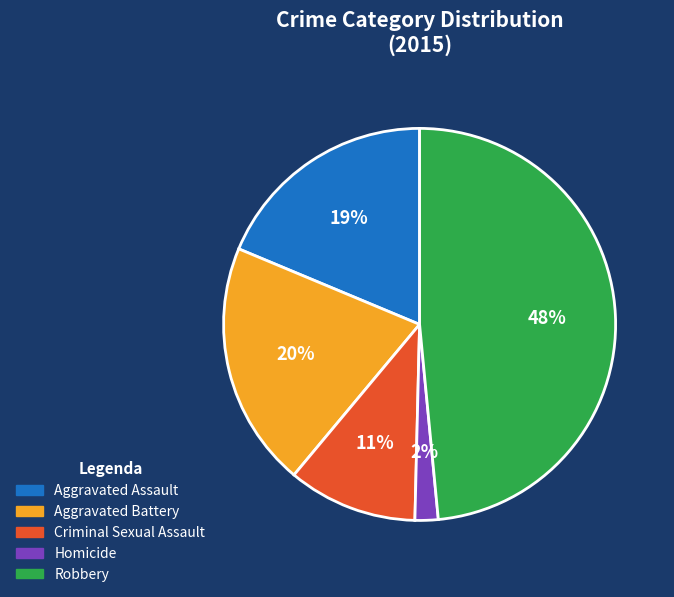

To the nearest percent, what is the average slice percentage?

20%